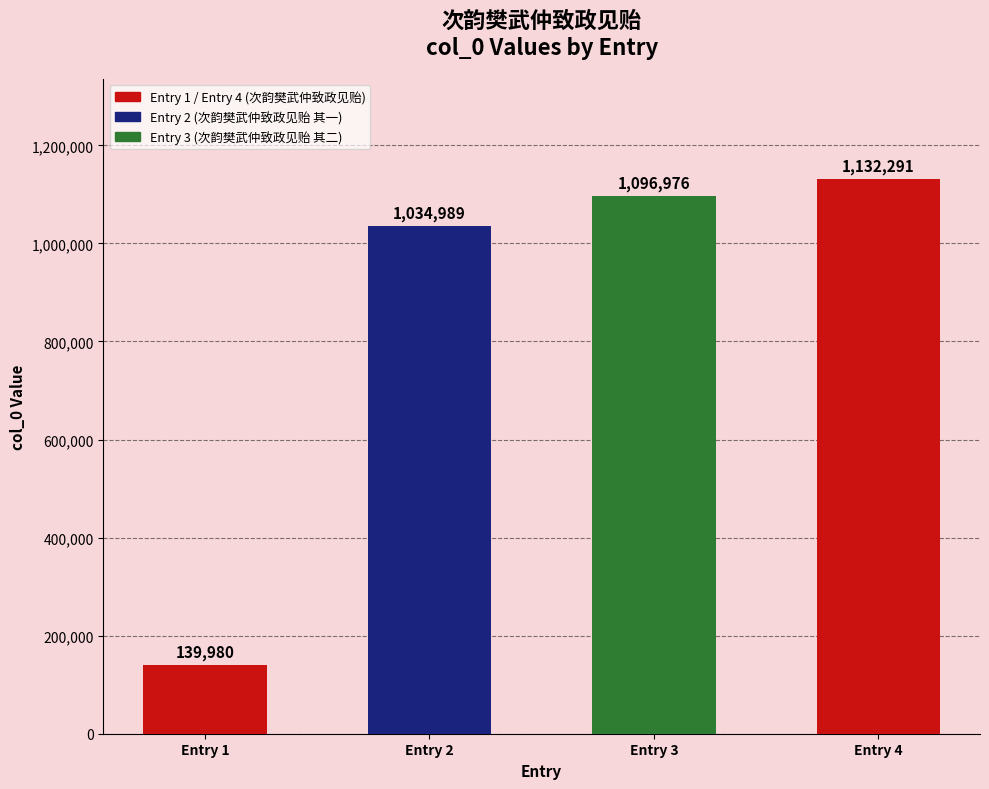

Approximately how many times larger is the value at Entry 3 compared to Entry 1?

7.8